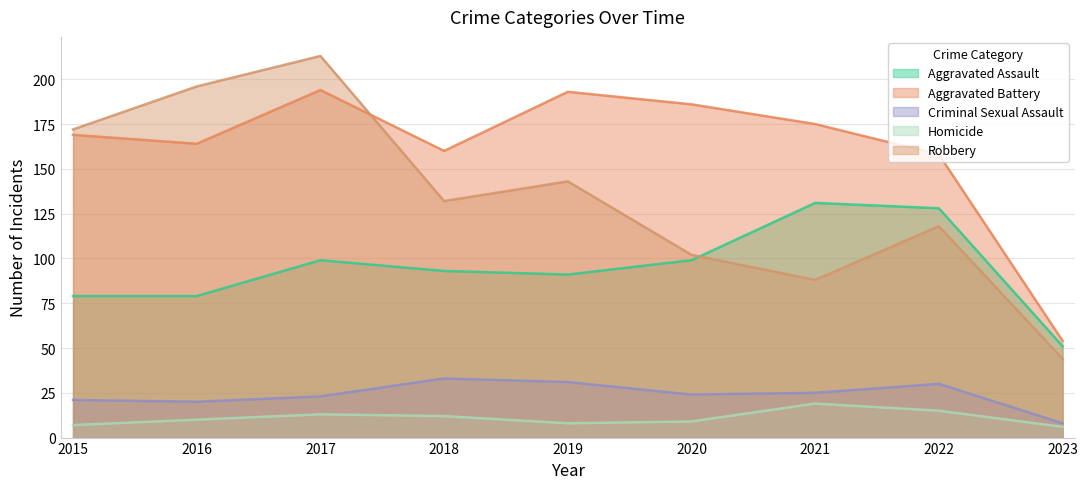

Where is Robbery nearest to the value 128?

2018